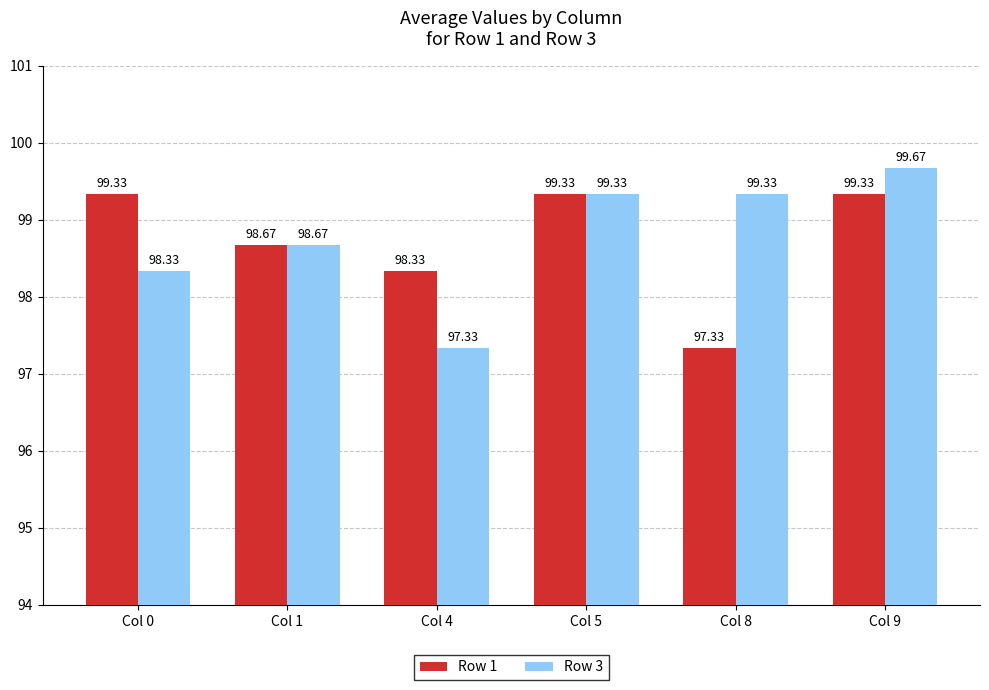

Reading right to left, transcribe all the data shown in this chart.

Row 1: Col 9=99.3	Col 8=97.3	Col 5=99.3	Col 4=98.3	Col 1=98.7	Col 0=99.3
Row 3: Col 9=99.7	Col 8=99.3	Col 5=99.3	Col 4=97.3	Col 1=98.7	Col 0=98.3